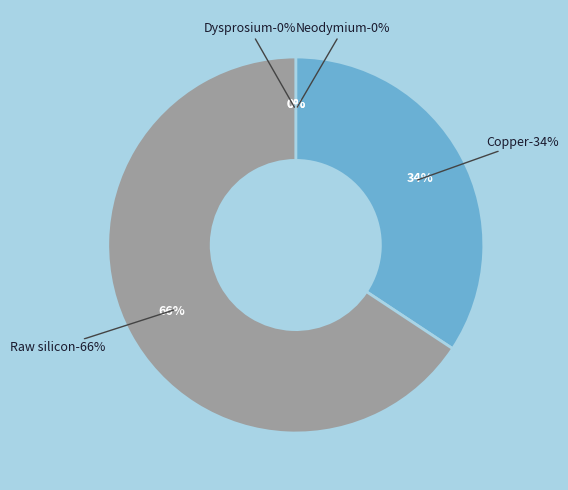

Count the number of slices in the pie.

4